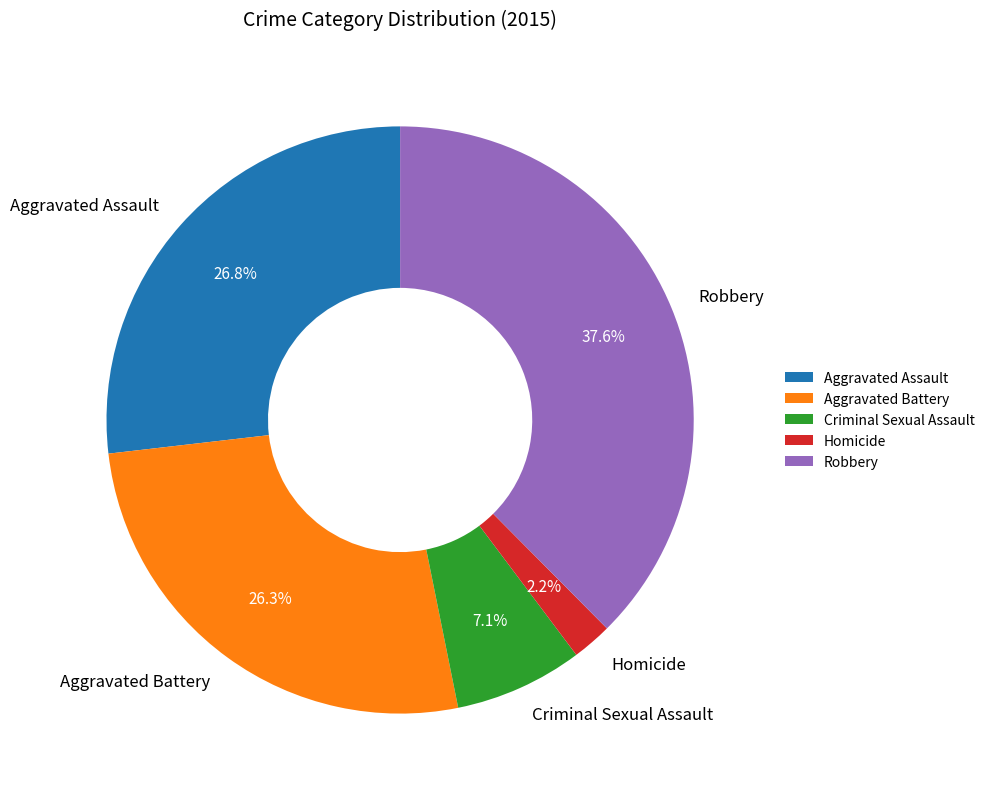

What is the largest slice in the pie chart?

Robbery